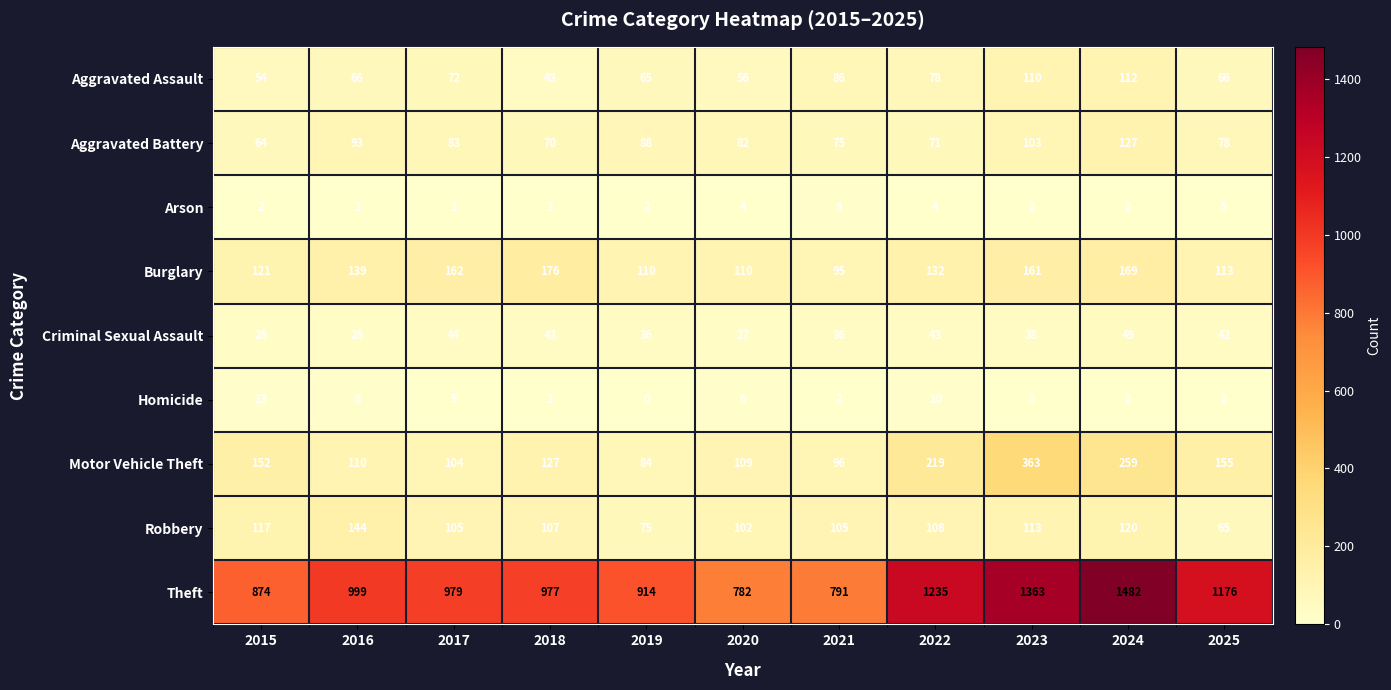

Which series has the largest total across all categories?

Theft